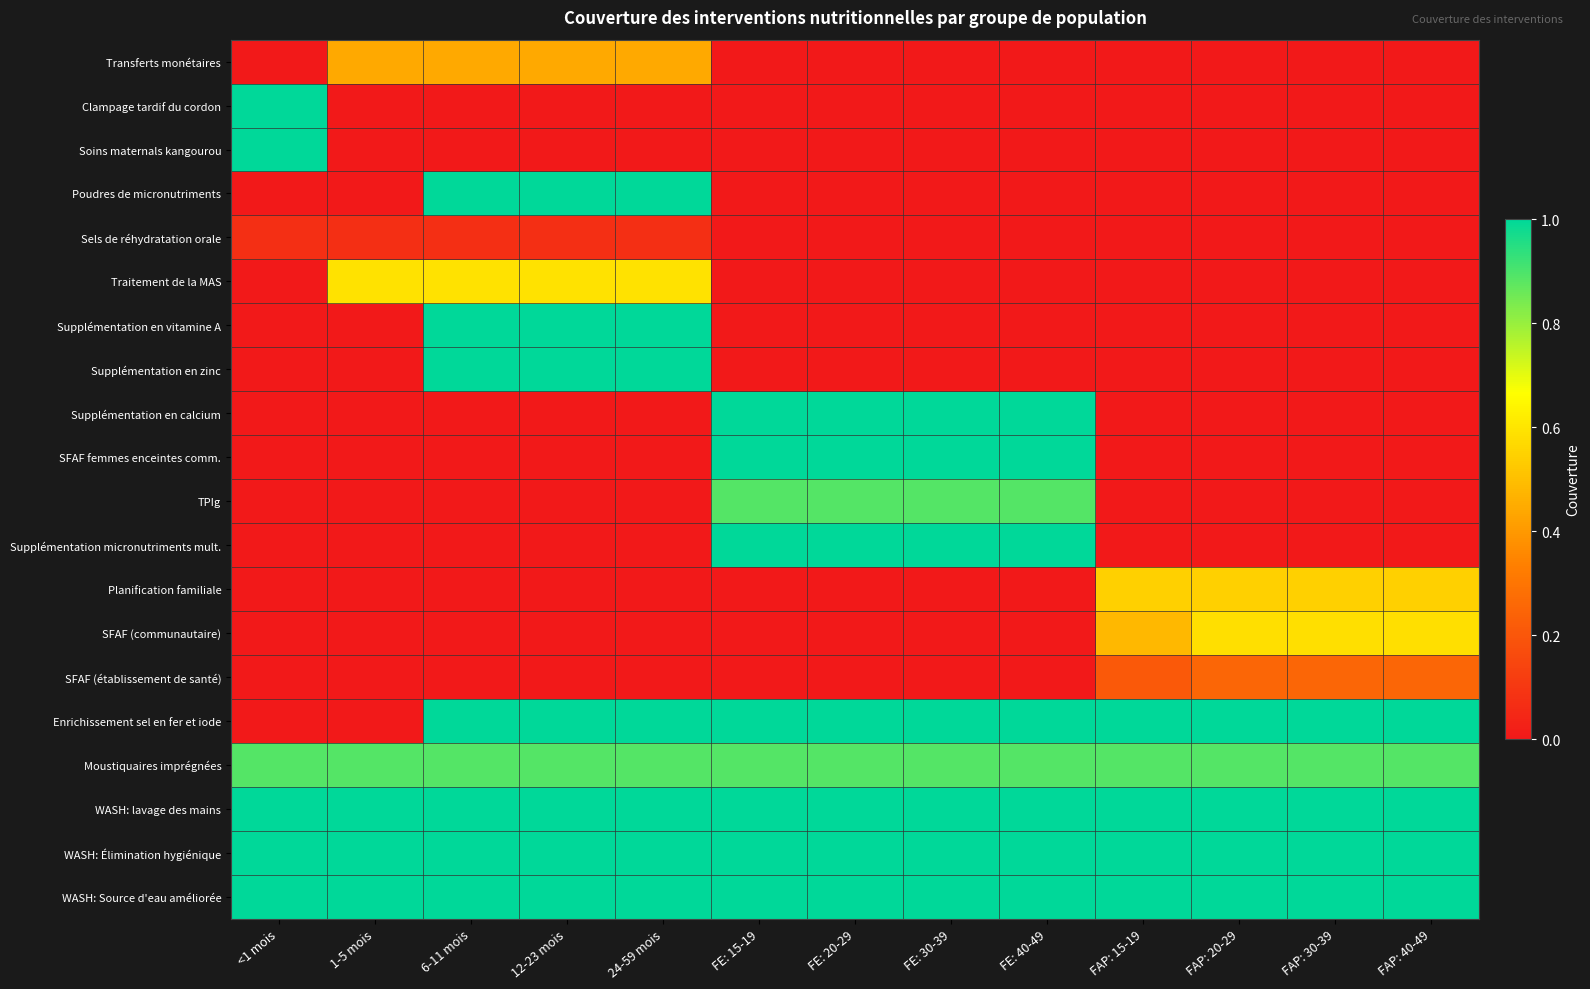

Which label corresponds to the largest value in the chart?

<1 mois